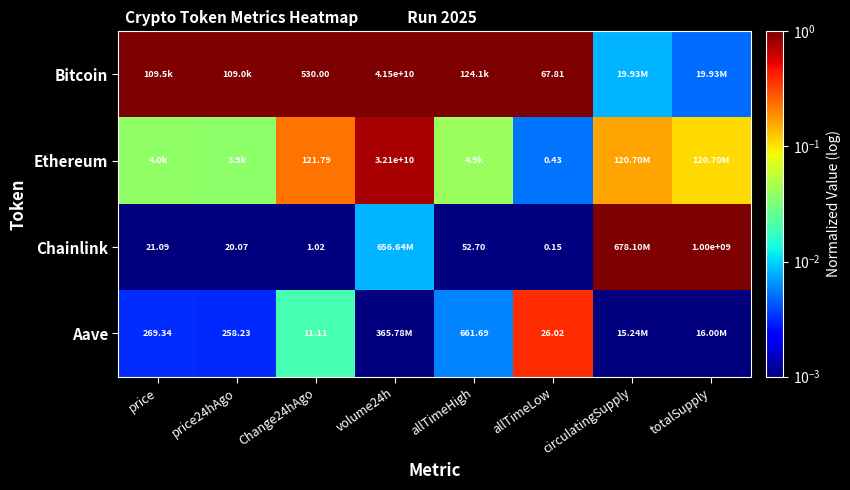

Which series has the largest total across all categories?

Bitcoin